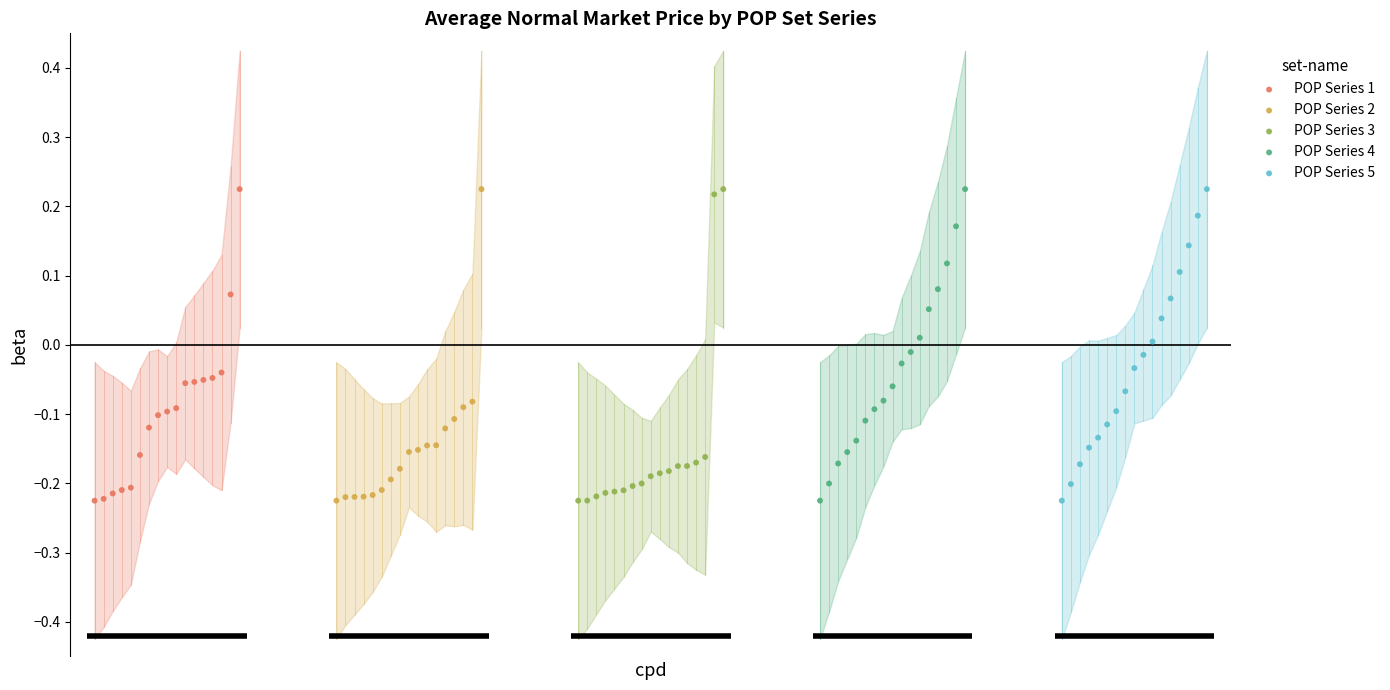

What are all the series names shown in the legend?

POP Series 1, POP Series 2, POP Series 3, POP Series 4, POP Series 5